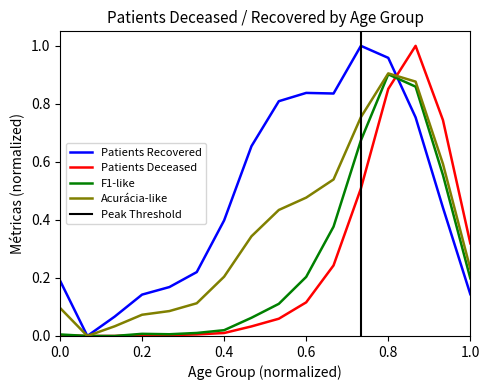

The Patients Recovered series shows 0.2 at 0.0. True or false?

True